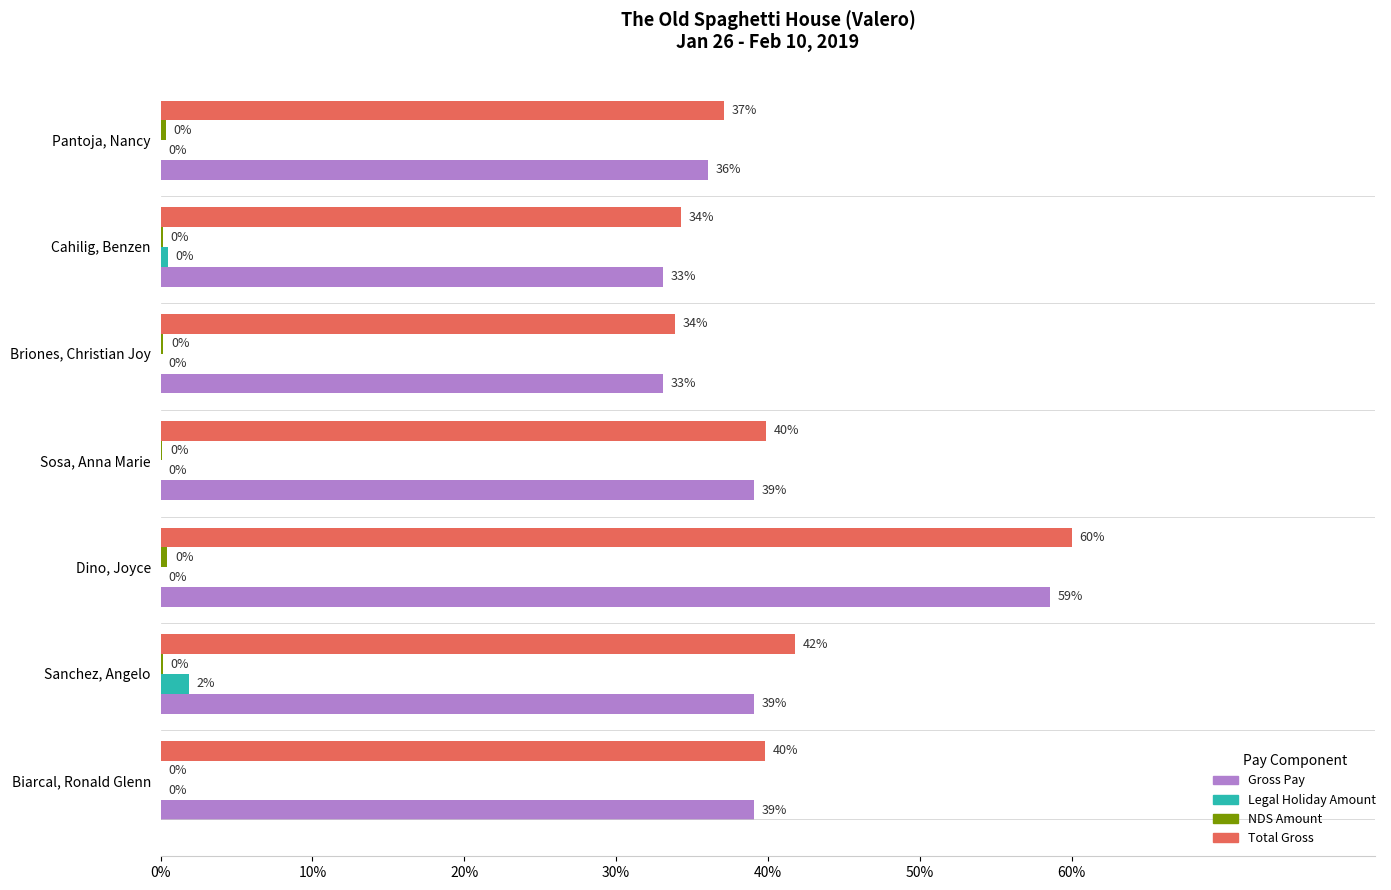

At which category is the sum across all series the highest?

Dino, Joyce